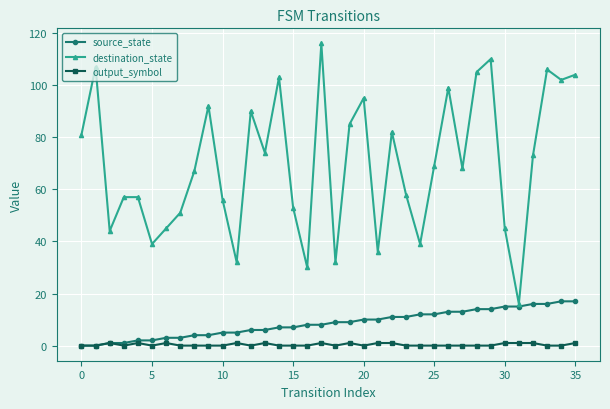

Reading left to right, what are all the values shown in this chart?

source_state: 0	0	1	1	2	2	3	3	4	4	5	5	6	6	7	7	8	8	9	9	10	10	11	11	12	12	13	13	14	14	15	15	16	16	17	17
destination_state: 81	107	44	57	57	39	45	51	67	92	56	32	90	74	103	53	30	116	32	85	95	36	82	58	39	69	99	68	105	110	45	16	73	106	102	104
output_symbol: 0	0	1	0	1	0	1	0	0	0	0	1	0	1	0	0	0	1	0	1	0	1	1	0	0	0	0	0	0	0	1	1	1	0	0	1